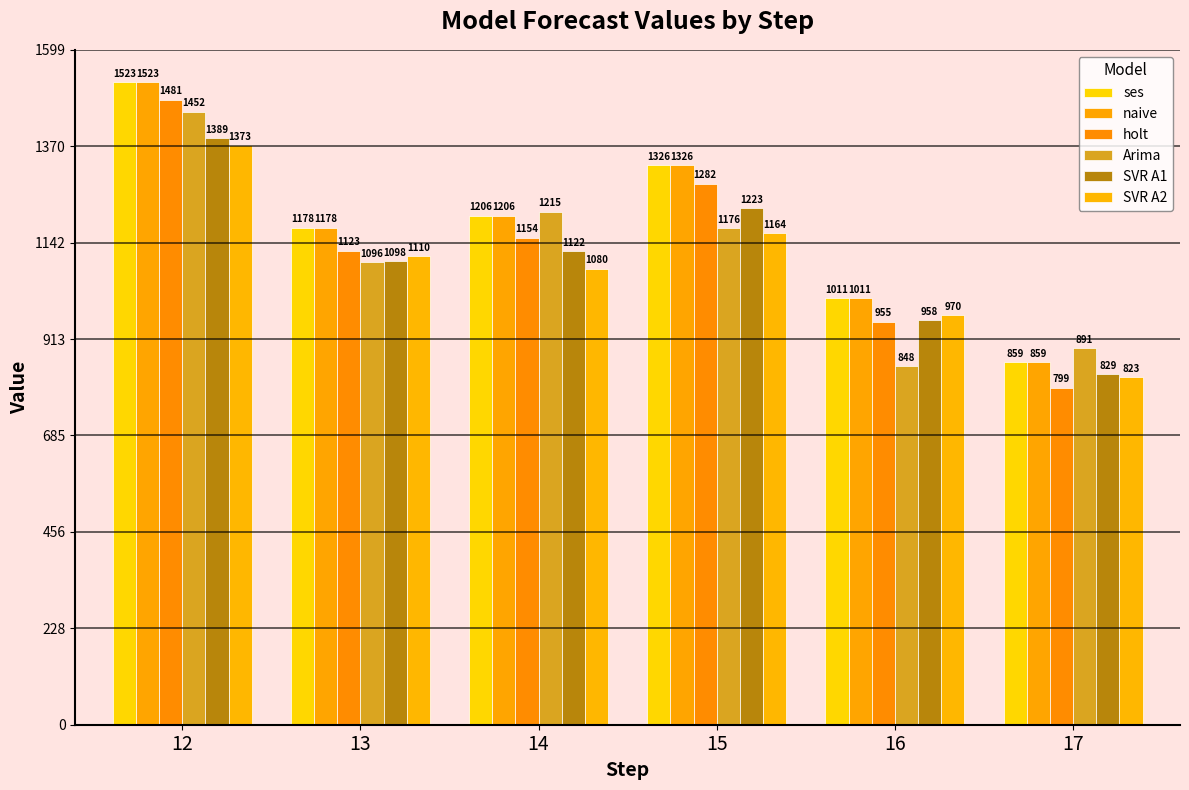

What is the approximate value of holt at 14?

1154.0